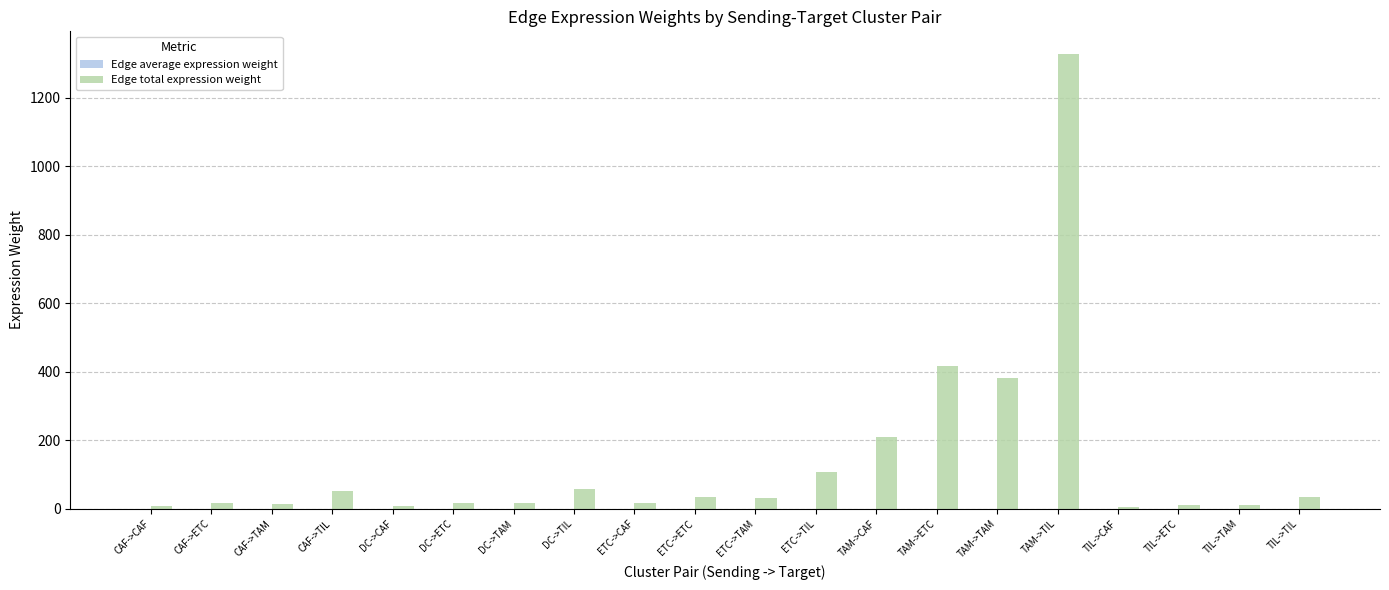

What is the total value across all series at ETC->CAF?

17.1